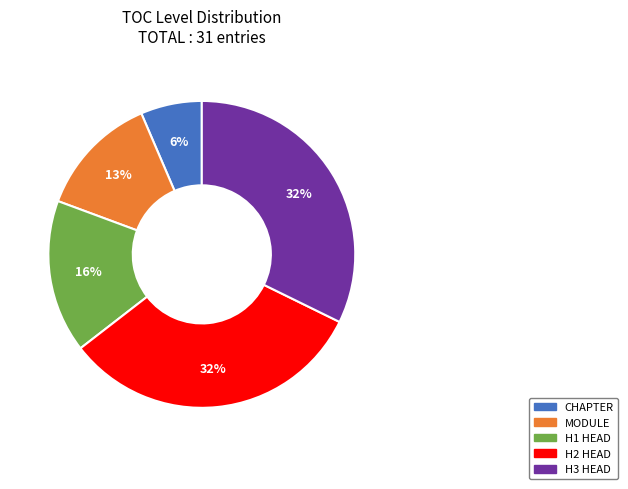

Does MODULE account for over 50% of the chart?

No